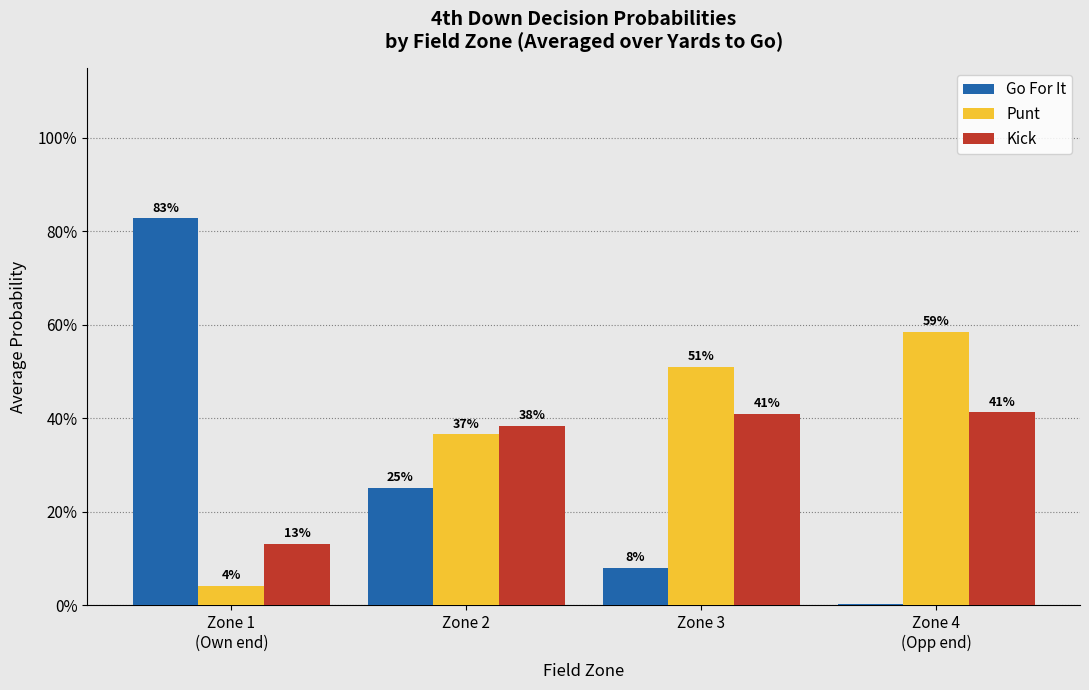

Are the bars grouped side by side (vs. stacked)?

Yes